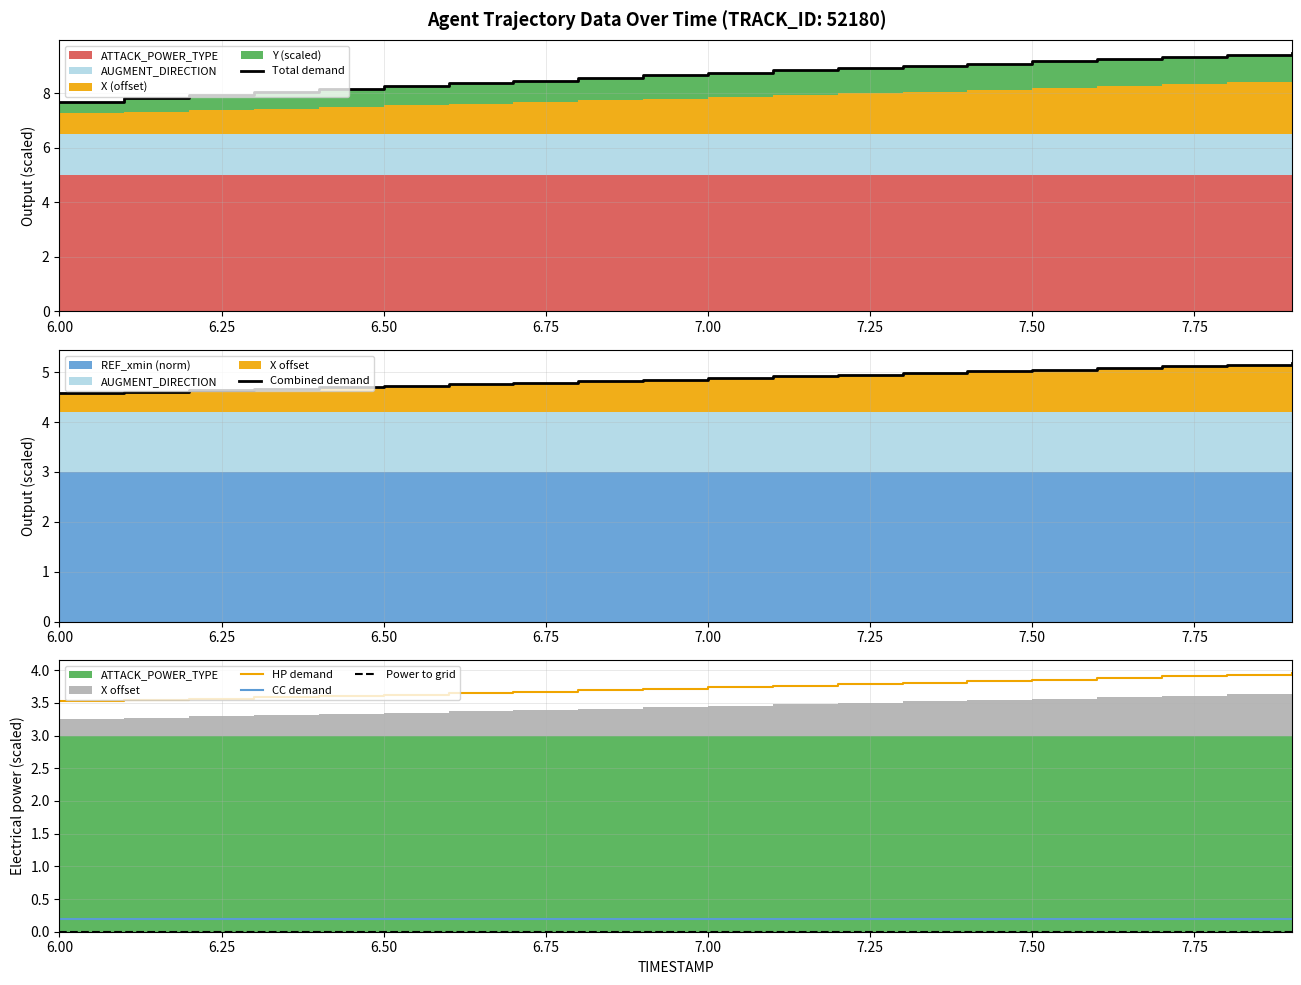

At which label is HP demand closest to 3?

6.00